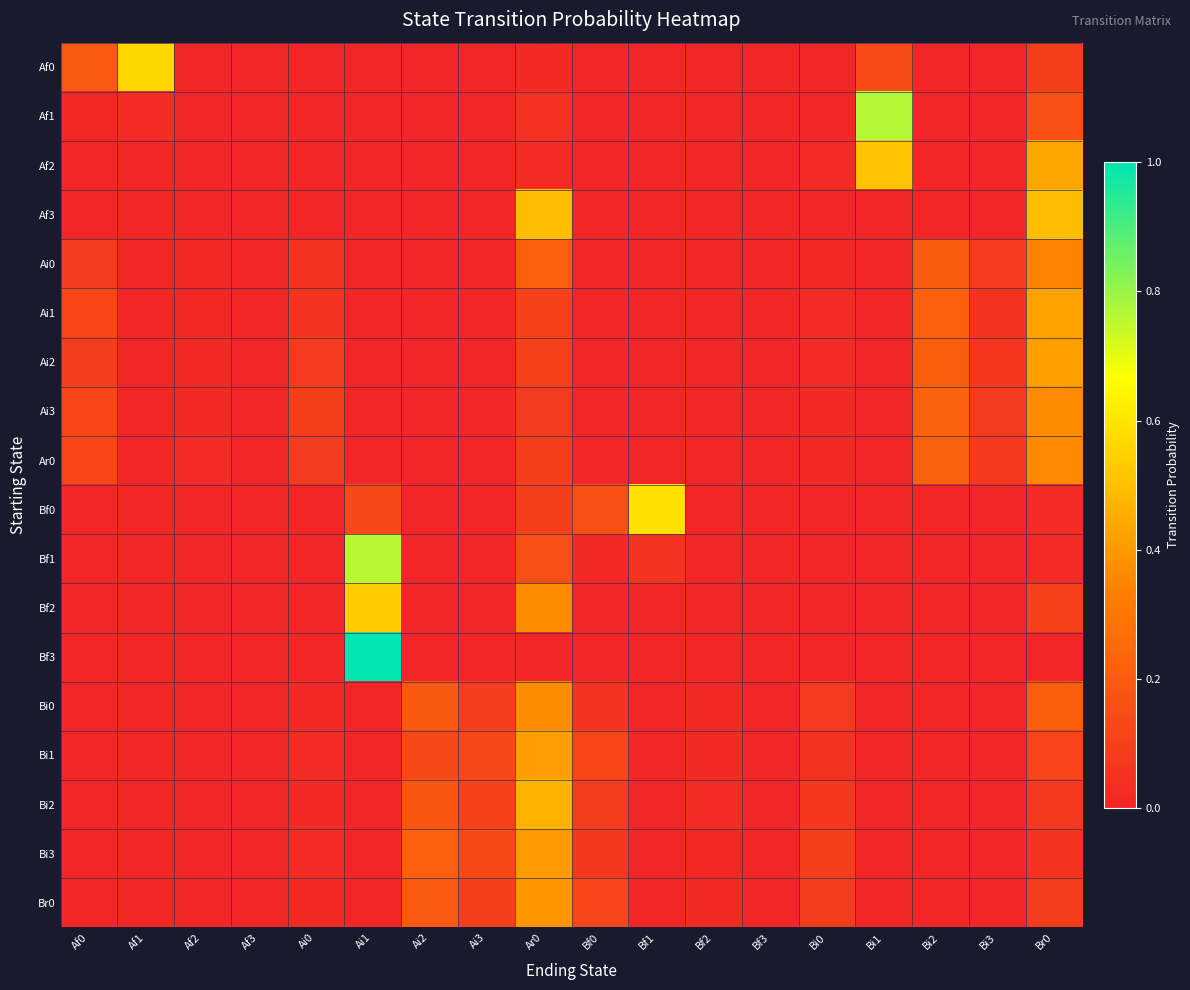

What is the difference between the highest and lowest values at Ai3?

0.1